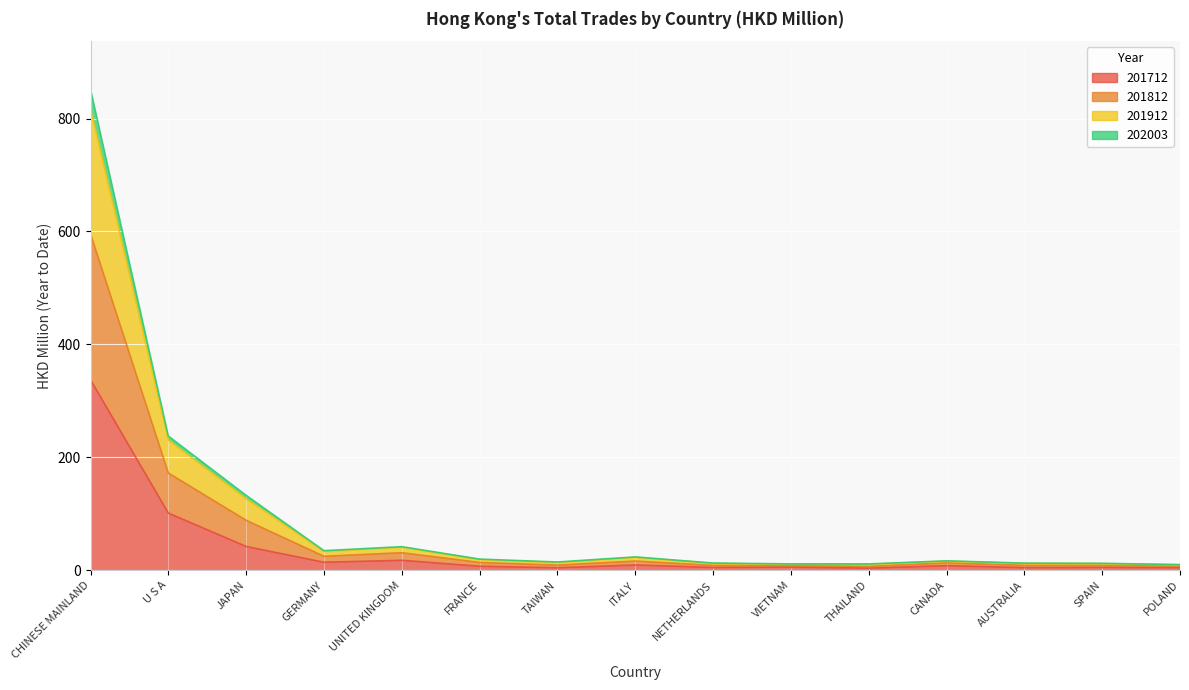

What is the minimum value for 202003?

6.8